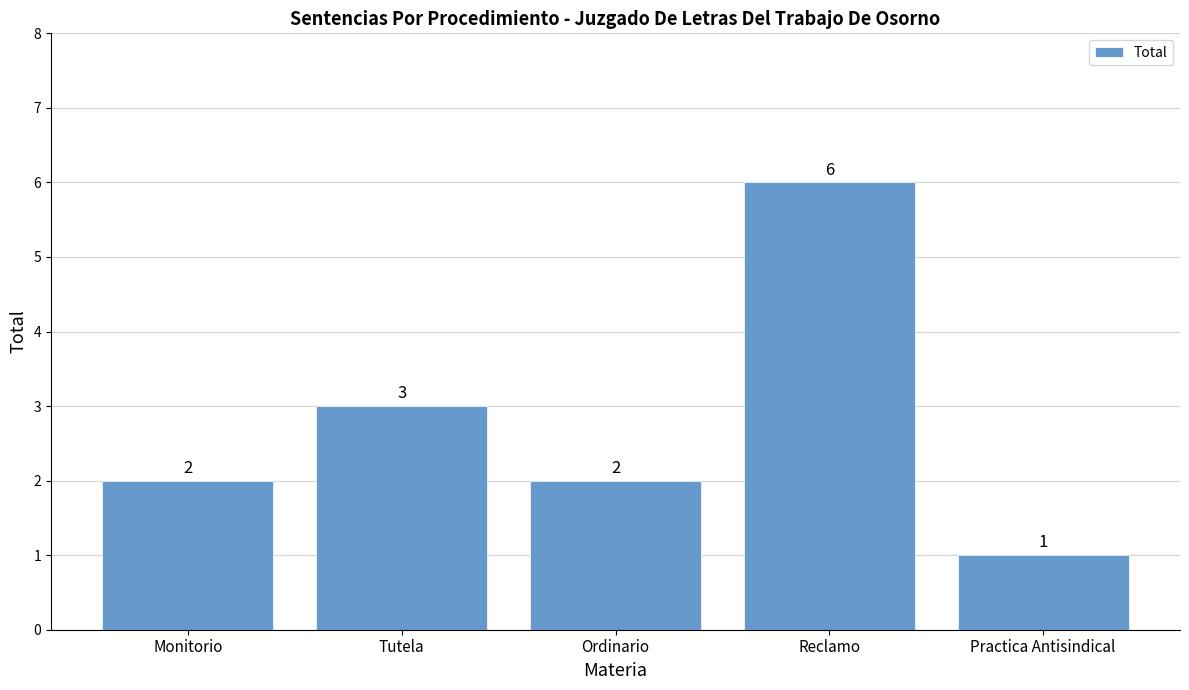

What is the sum of all values?

14